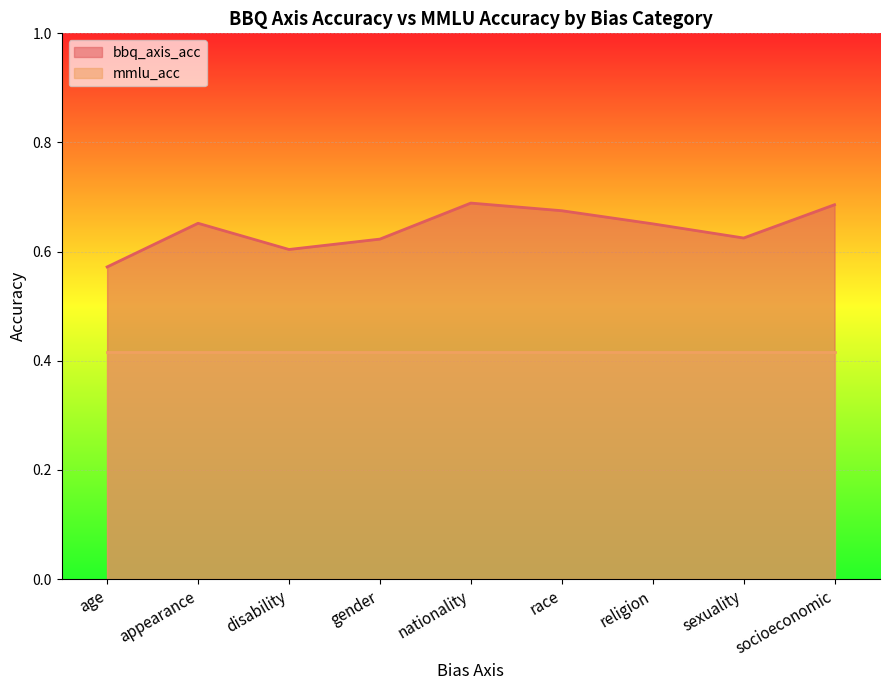

What is the label of the 3rd point from the left?

disability